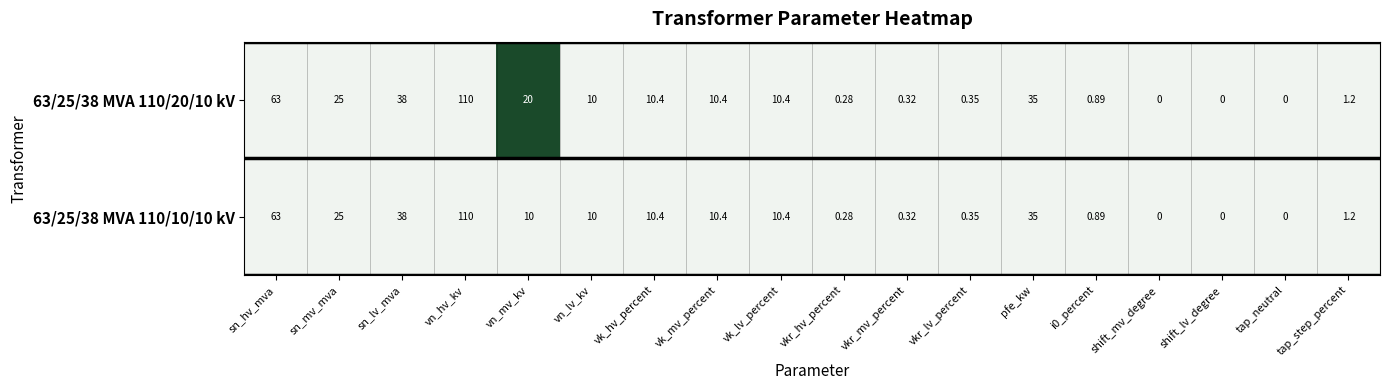

Is the value of 63/25/38 MVA 110/10/10 kV at i0_percent greater than the value of 63/25/38 MVA 110/20/10 kV at sn_hv_mva?

No